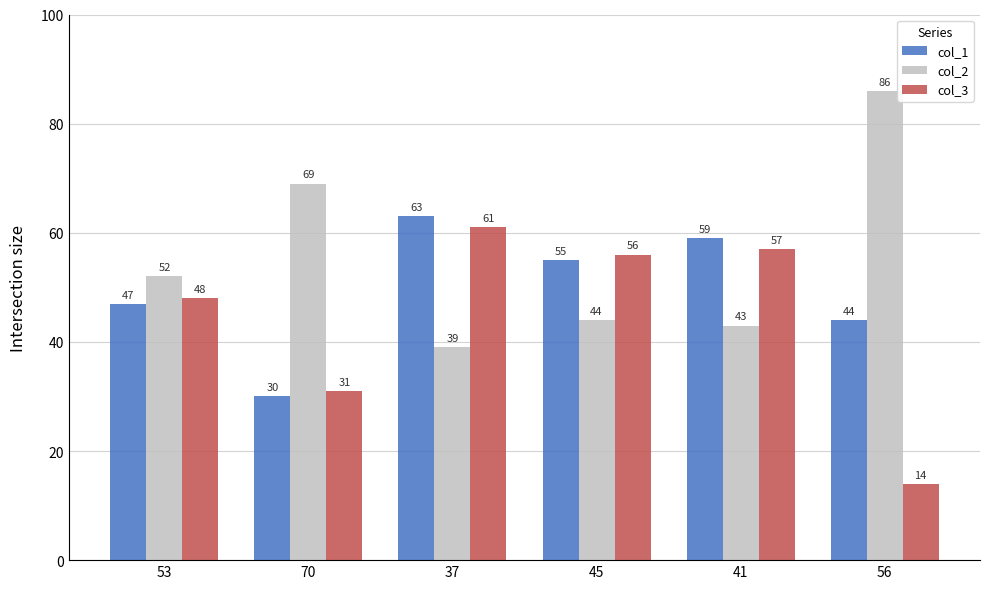

At which label is col_1 closest to 46?

53